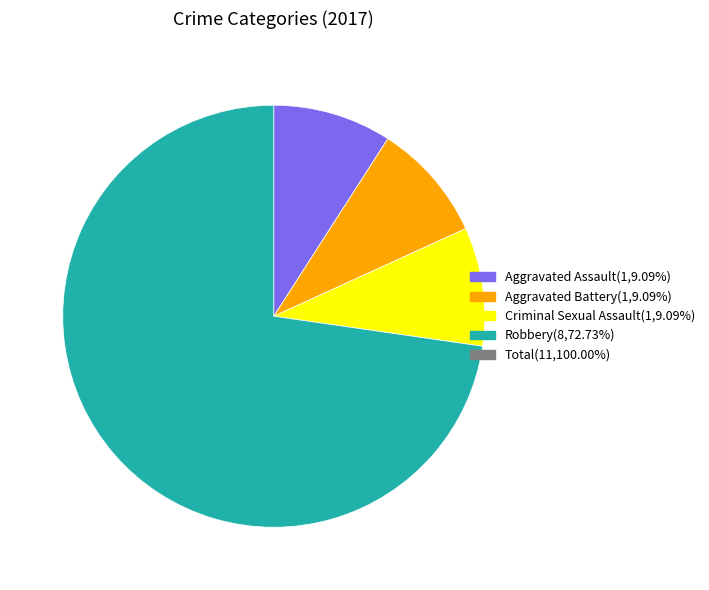

Does any single category account for the majority?

Yes